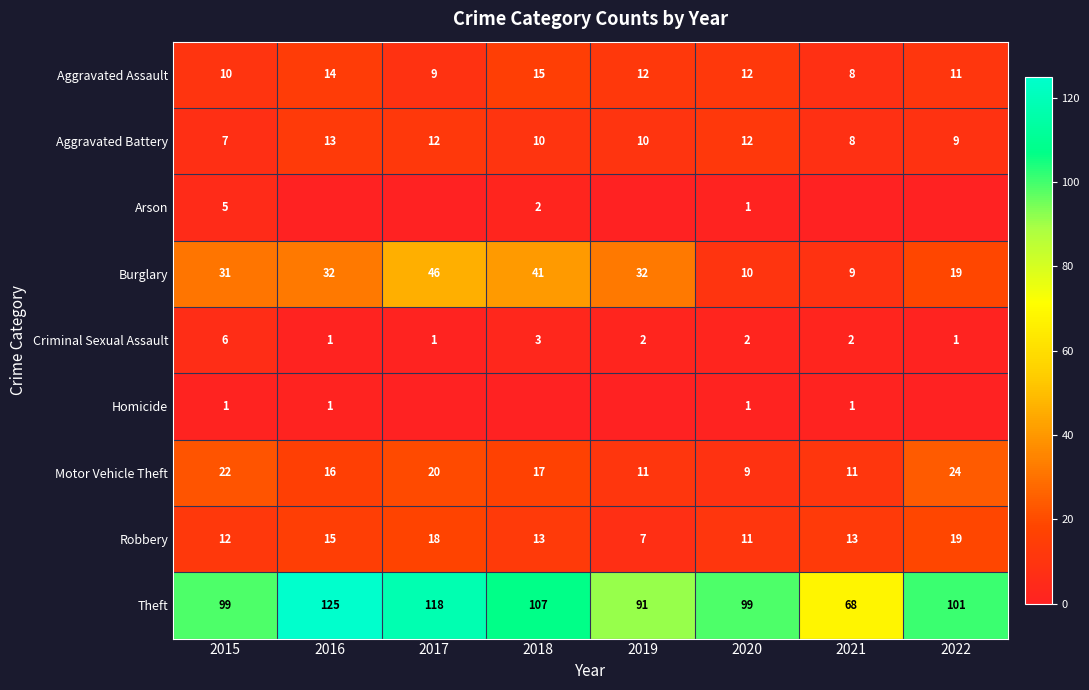

At which label is Criminal Sexual Assault closest to 3?

2018